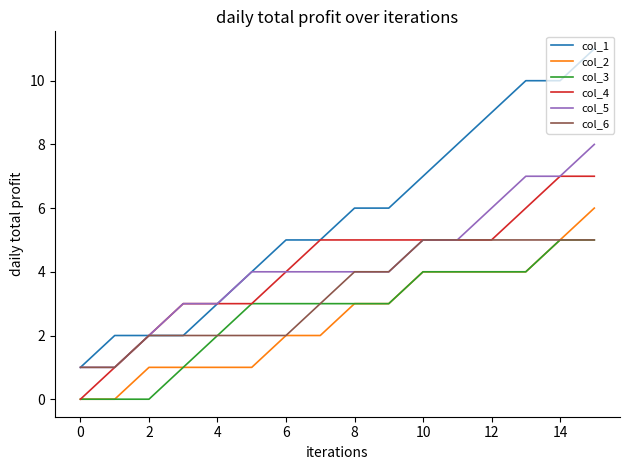

Which series has the largest total across all categories?

col_1